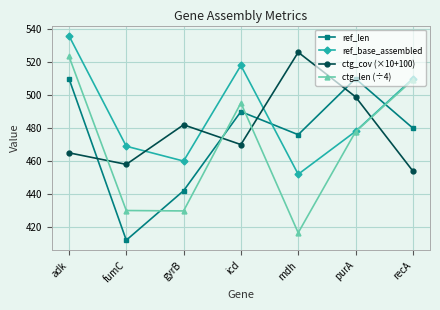

The value of ref_len at mdh is 476.0. True or false?

True